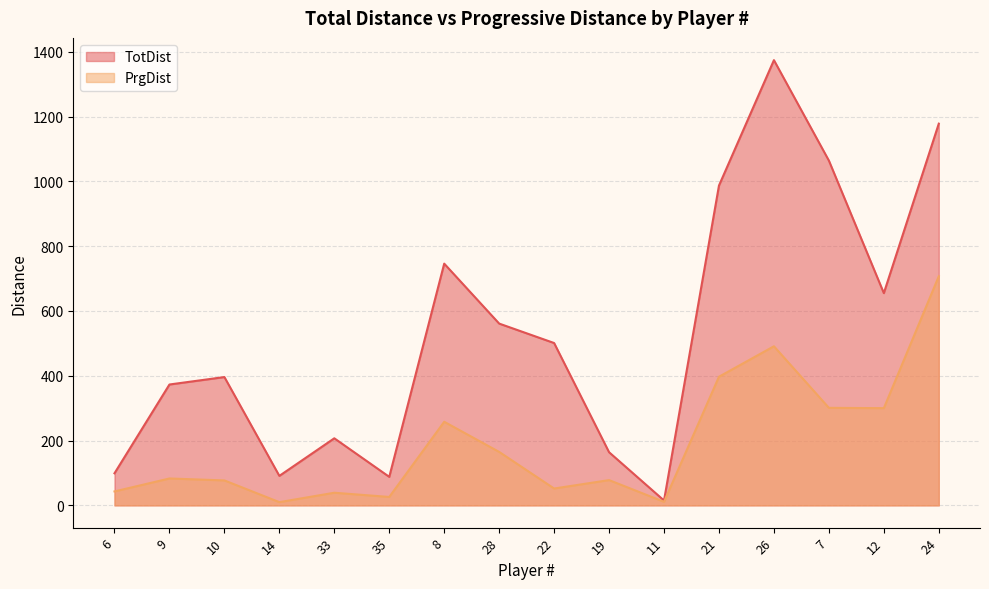

What is the sum of the TotDist values at 12 and 8?

1401